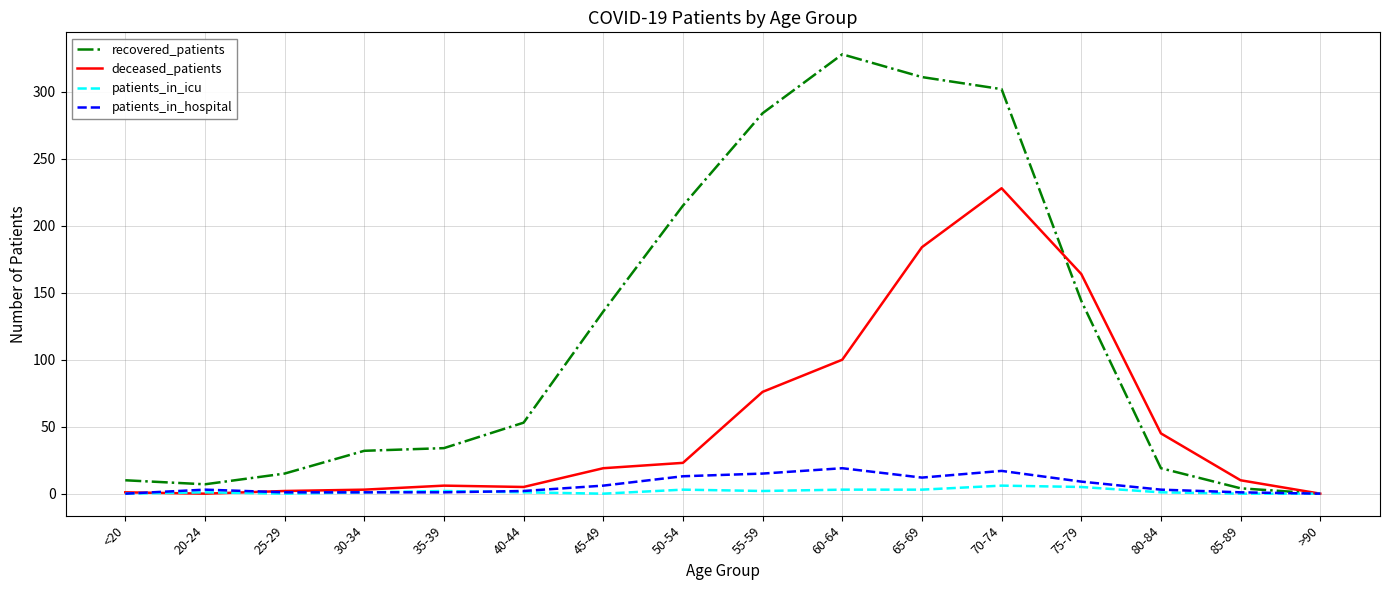

At which label is deceased_patients closest to 114?

60-64